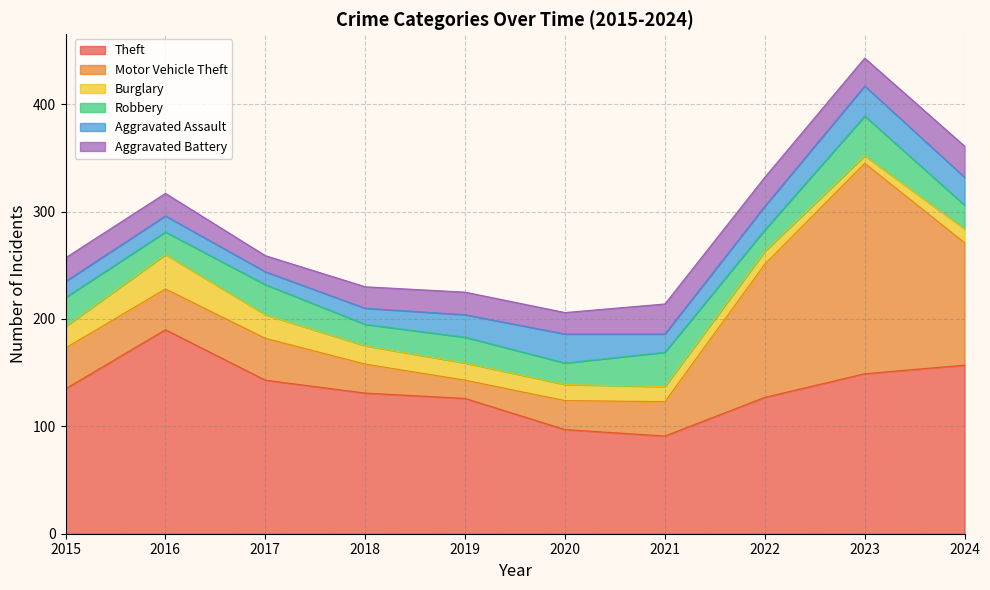

How many data points in Aggravated Assault are less than 21?

5